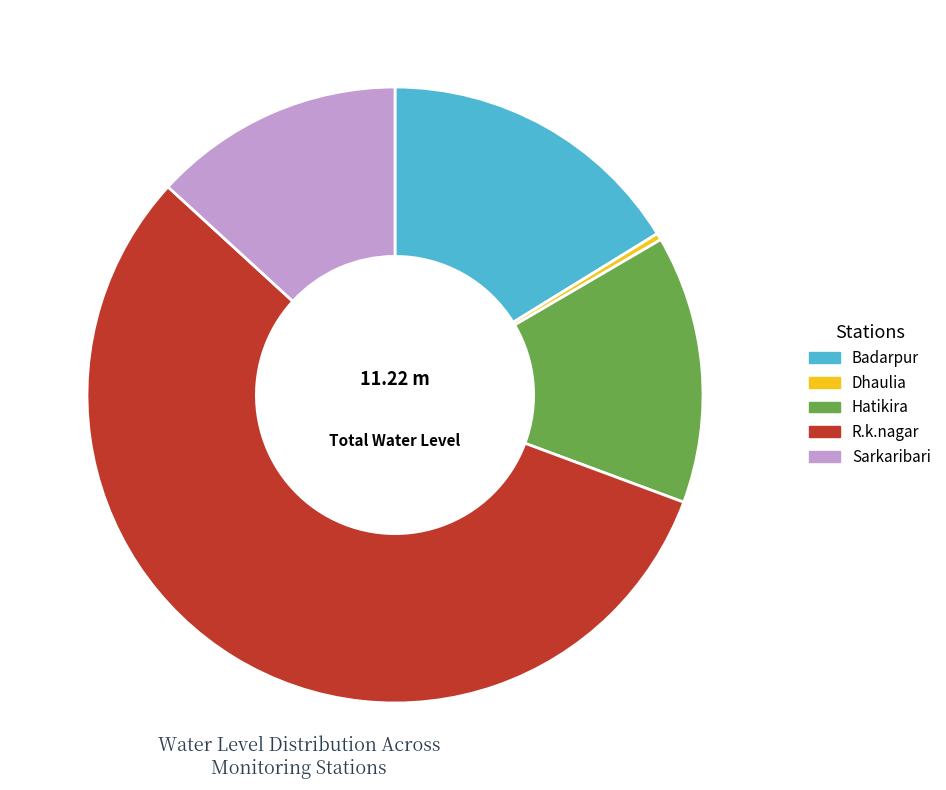

True or false: Hatikira accounts for 14% of the total.

True